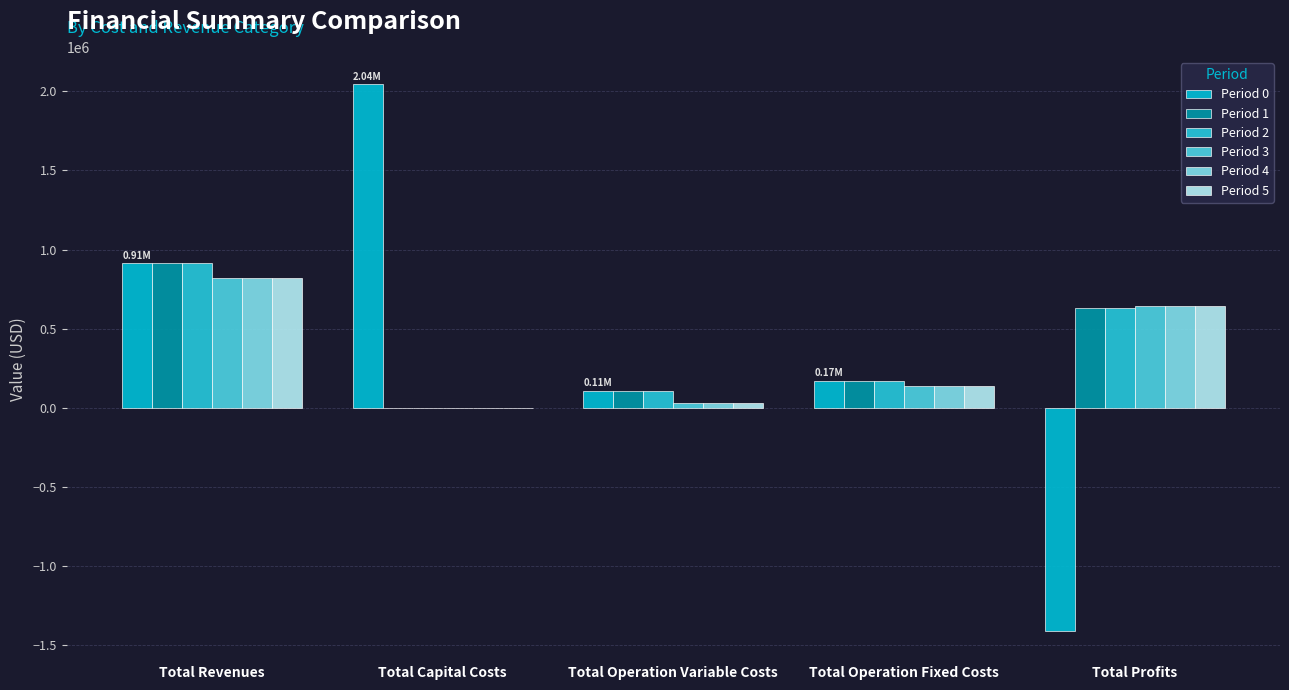

Which label corresponds to the smallest value in the chart?

Total Profits